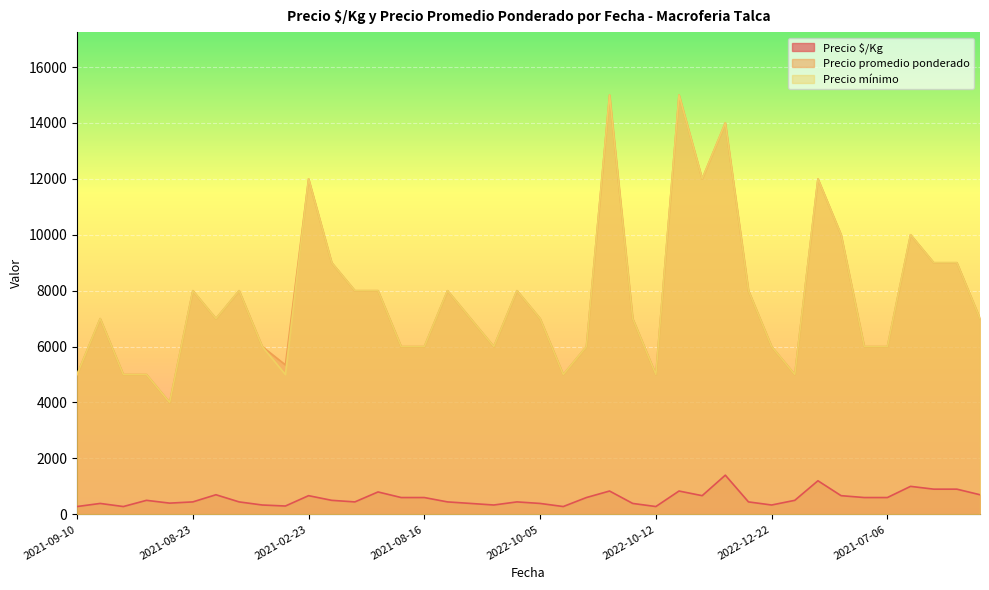

Rank the series by their maximum value, from highest to lowest.

Precio promedio ponderado, Precio mínimo, Precio $/Kg